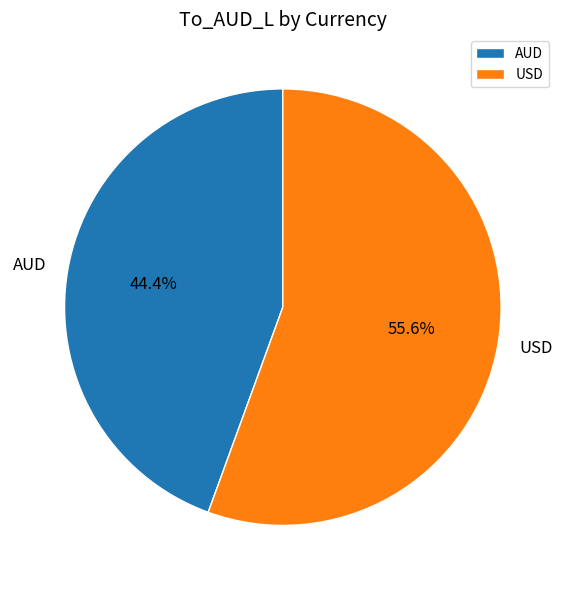

Rank the categories by value from highest to lowest.

USD, AUD